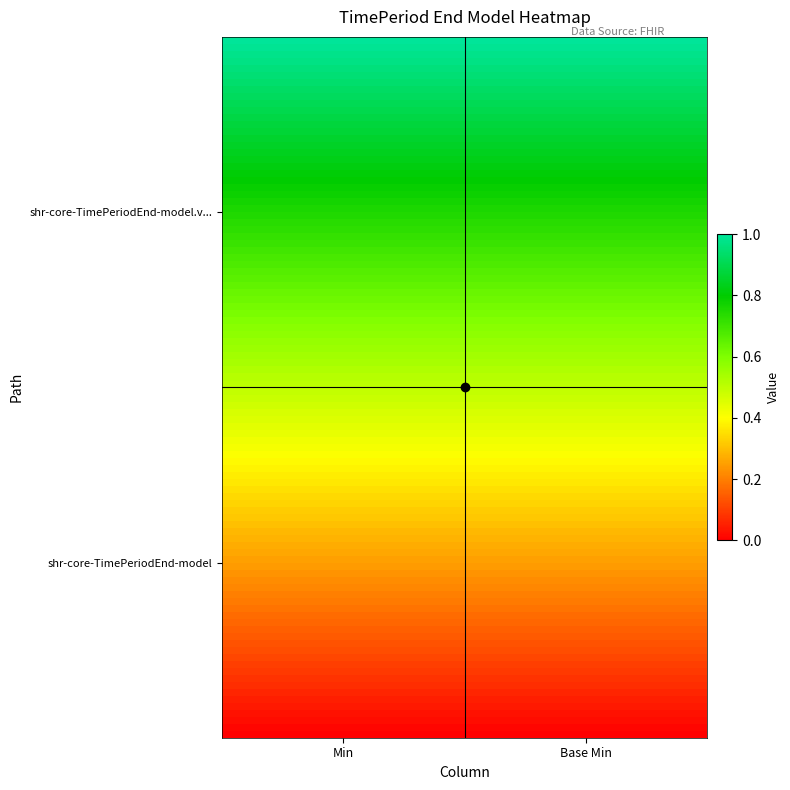

Reading left to right, transcribe all the data shown in this chart.

shr-core-TimePeriodEnd-model: 0	0
shr-core-TimePeriodEnd-model.value: 1	1